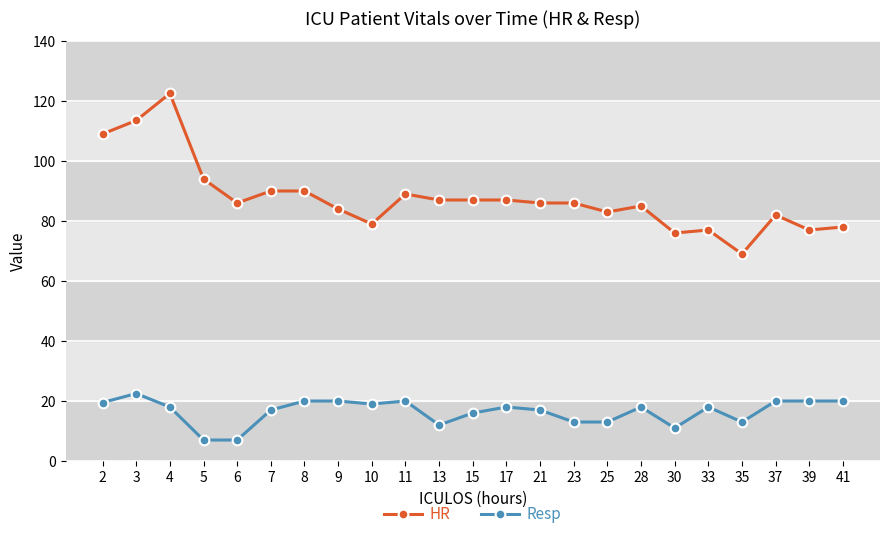

True or false: HR has more than 0 interior local peaks.

True